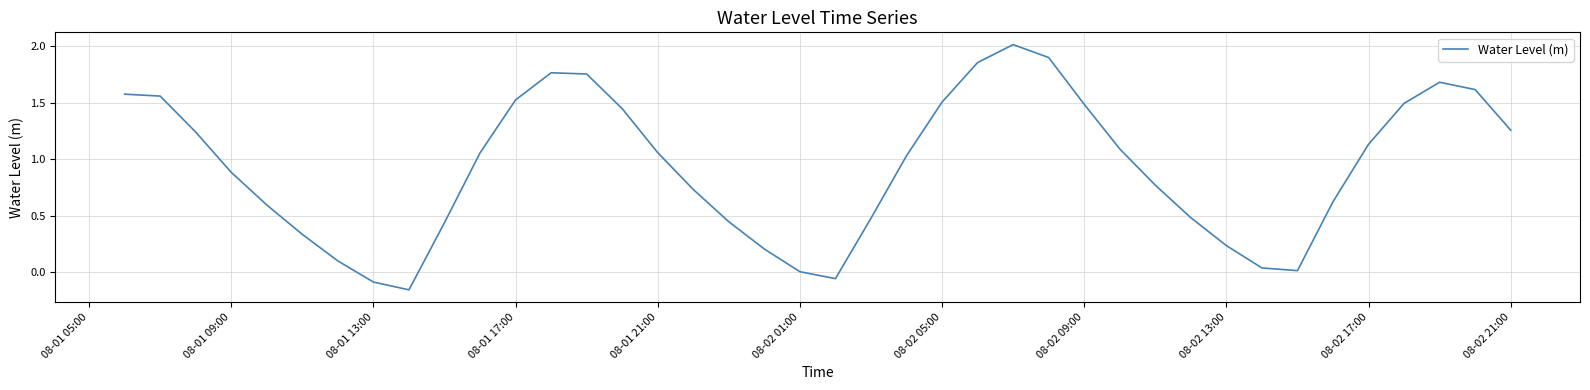

What is the maximum value shown in the chart?

2.0